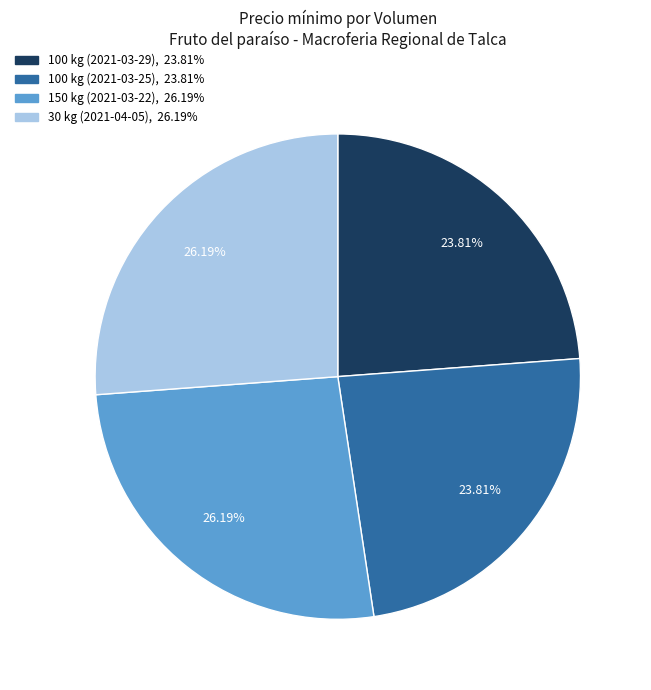

Which has a higher value, 100 kg (2021-03-25) or 150 kg (2021-03-22)?

150 kg (2021-03-22)